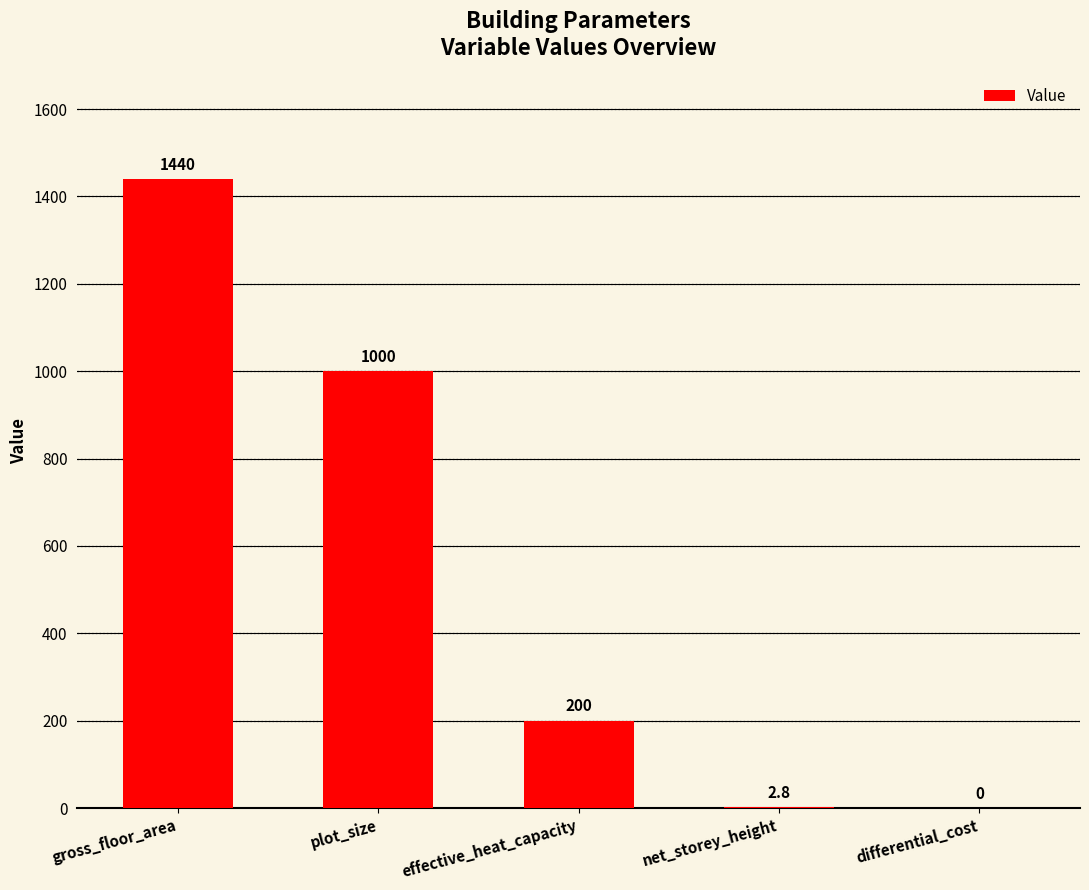

Which has a higher value, plot_size or net_storey_height?

plot_size